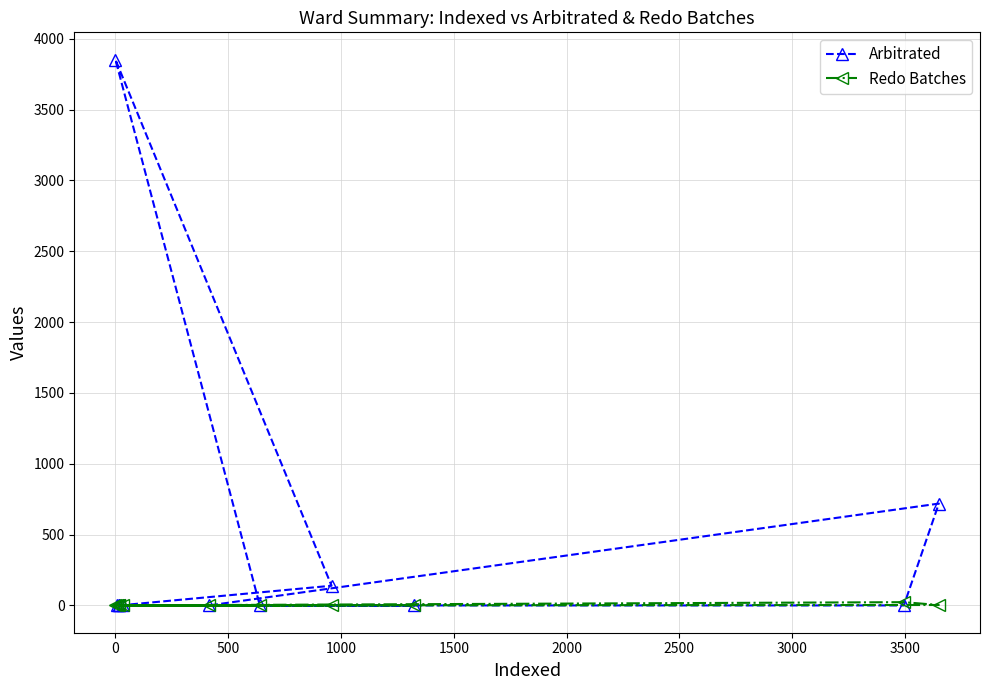

Which series has the widest spread of values?

Arbitrated